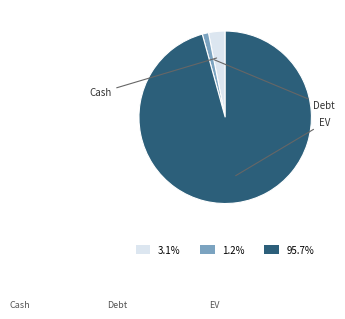

Which slice represents more than half of the pie?

EV